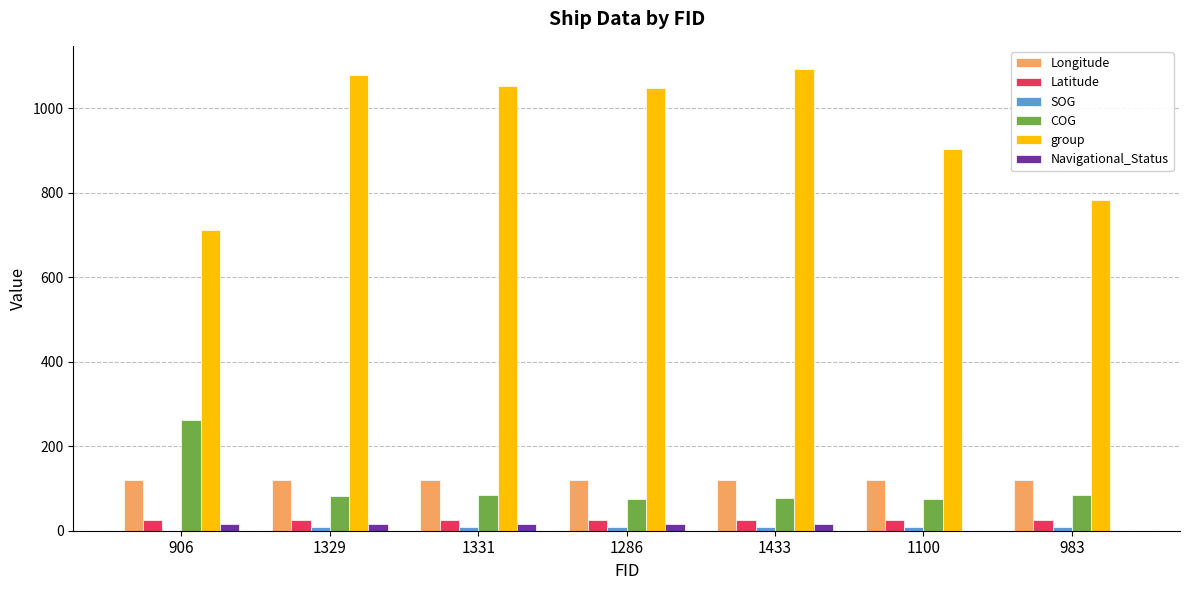

Which series changed the most between 1329 and 1100?

group